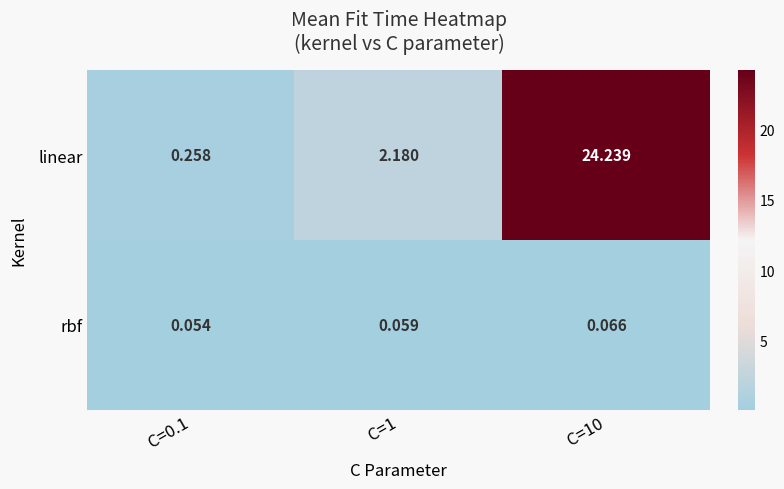

List the series in order of their peak value, highest first.

linear, rbf